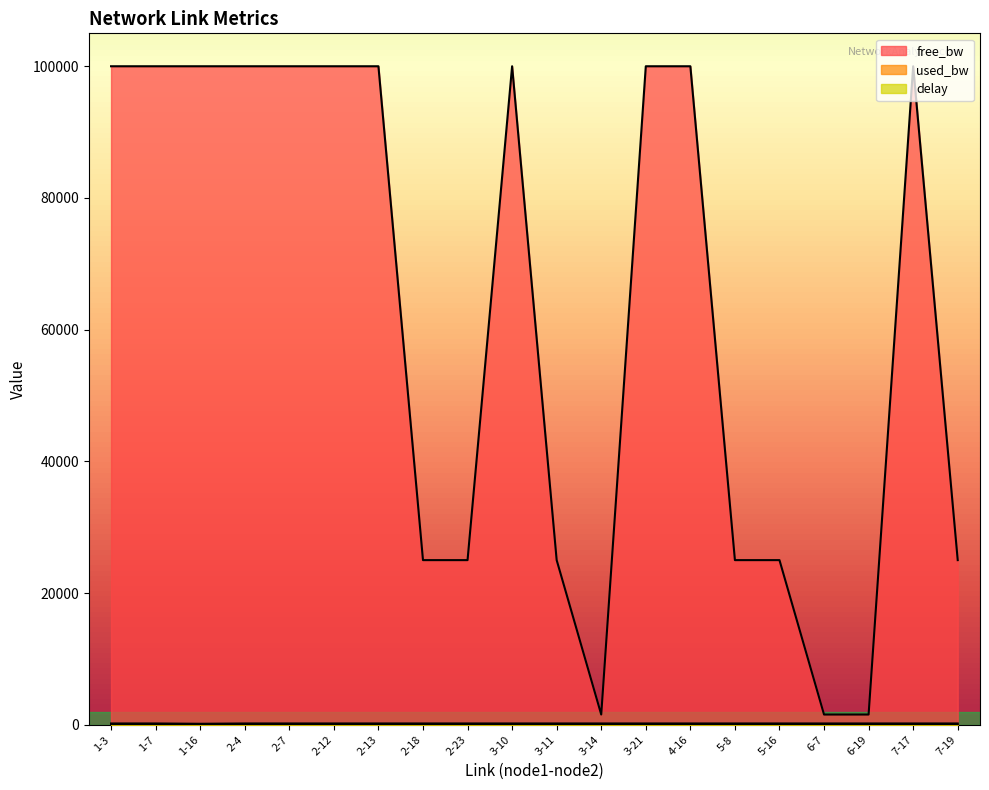

The value of delay at 1-16 is 0.1. True or false?

True